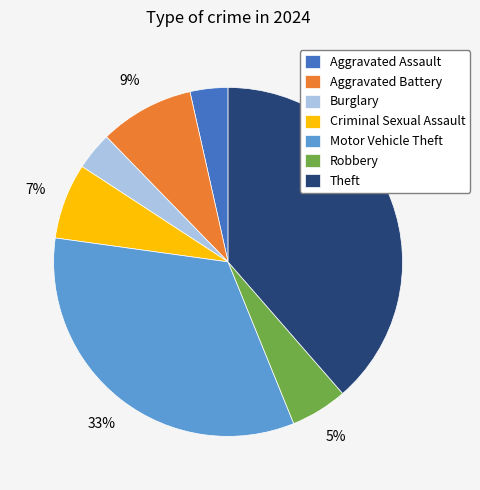

How many segments does this pie chart have?

7